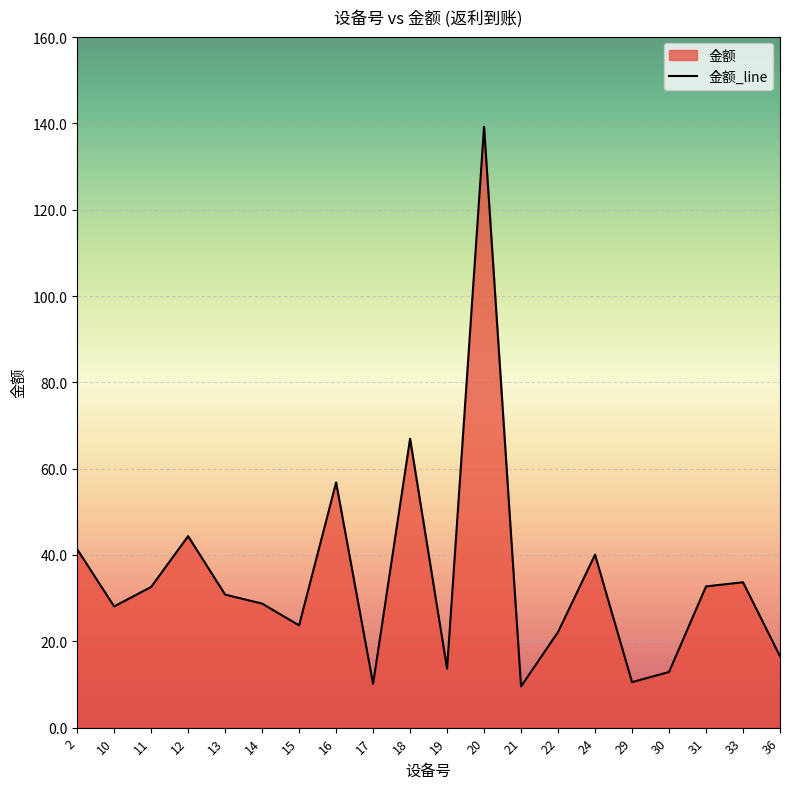

What is the ratio of the value at 21 to the value at 29?

0.9